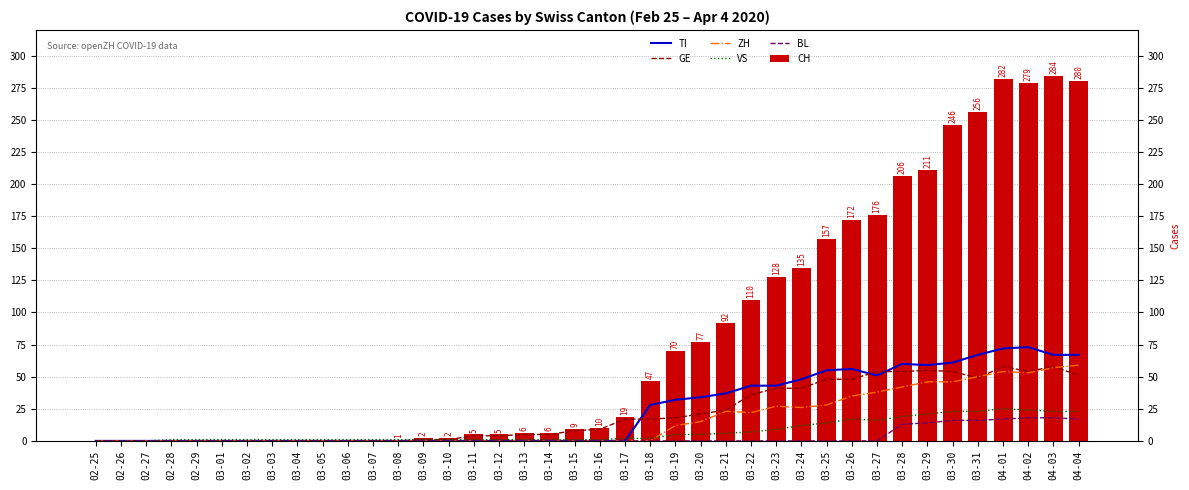

How many values in CH are above zero?

28